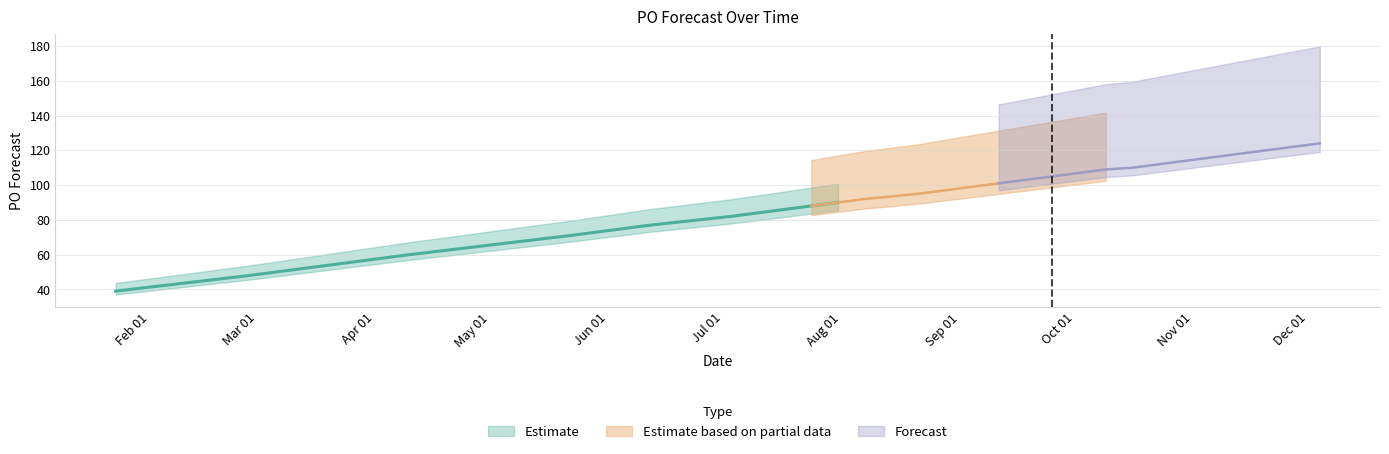

Reading left to right, list all the values displayed in this chart.

2023-01-23=39	2023-02-27=48	2023-03-06=50	2023-03-13=52	2023-03-20=54	2023-03-27=56	2023-04-03=58	2023-04-10=60	2023-05-22=71	2023-05-29=73	2023-06-05=75	2023-06-12=77	2023-07-03=82	2023-07-24=88	2023-07-31=90	2023-08-07=92	2023-08-21=95	2023-08-28=97	2023-09-04=99	2023-09-11=101	2023-09-25=105	2023-10-09=109	2023-10-16=110	2023-10-23=112	2023-10-30=114	2023-11-06=116	2023-11-13=118	2023-11-20=120	2023-11-27=122	2023-12-04=124